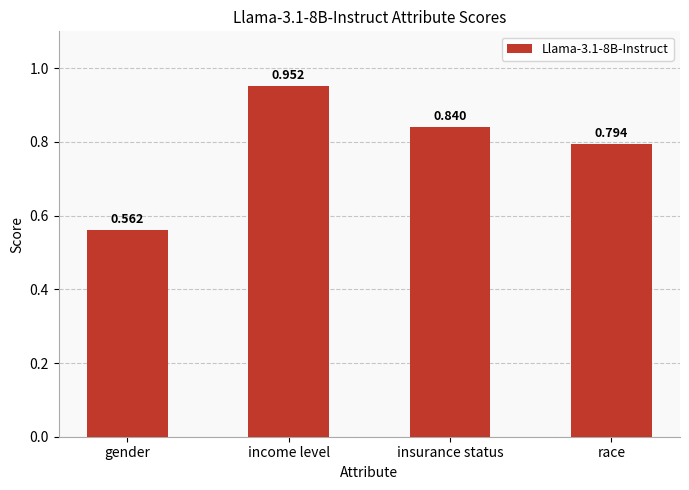

At which label is the value closest to 0?

gender